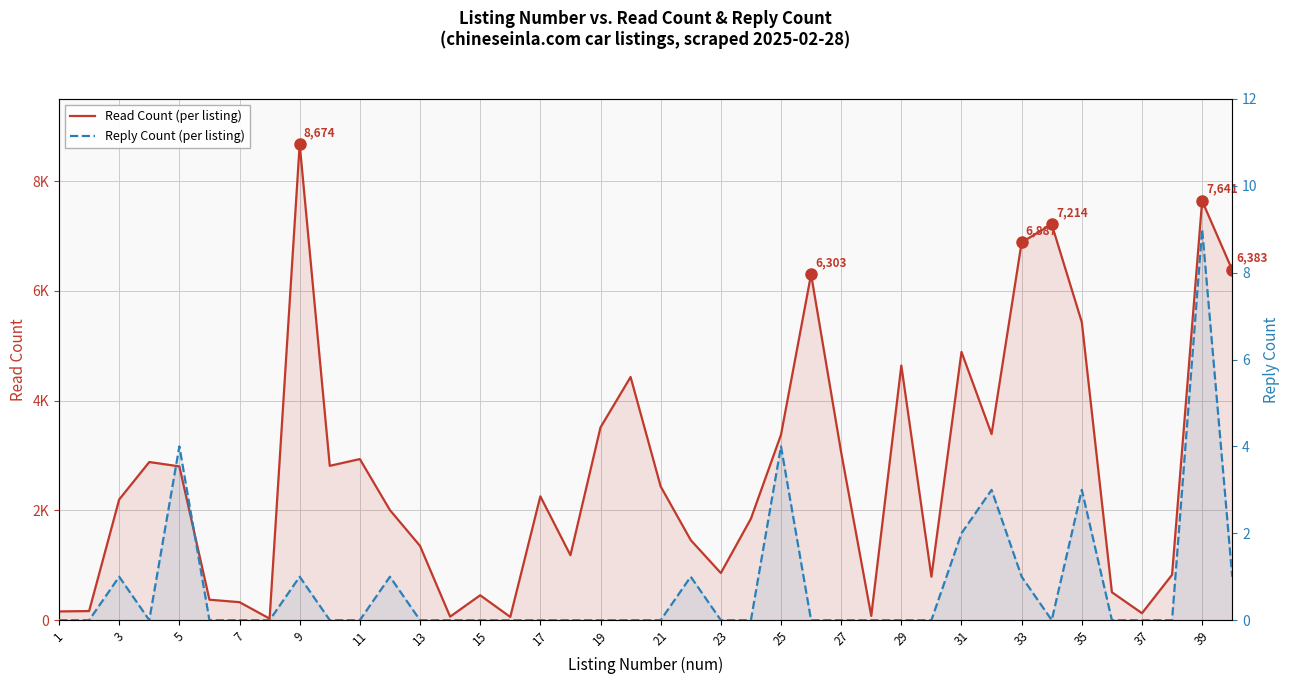

Count the Reply Count (per listing) values in the range 0 to 1.

34